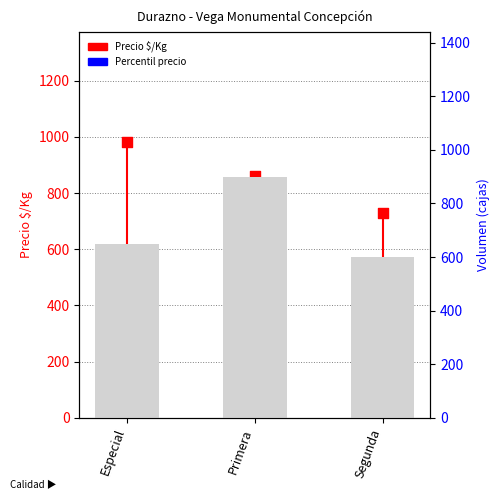

Is the value of Percentil precio at Primera greater than the value of Precio $/Kg at Especial?

No